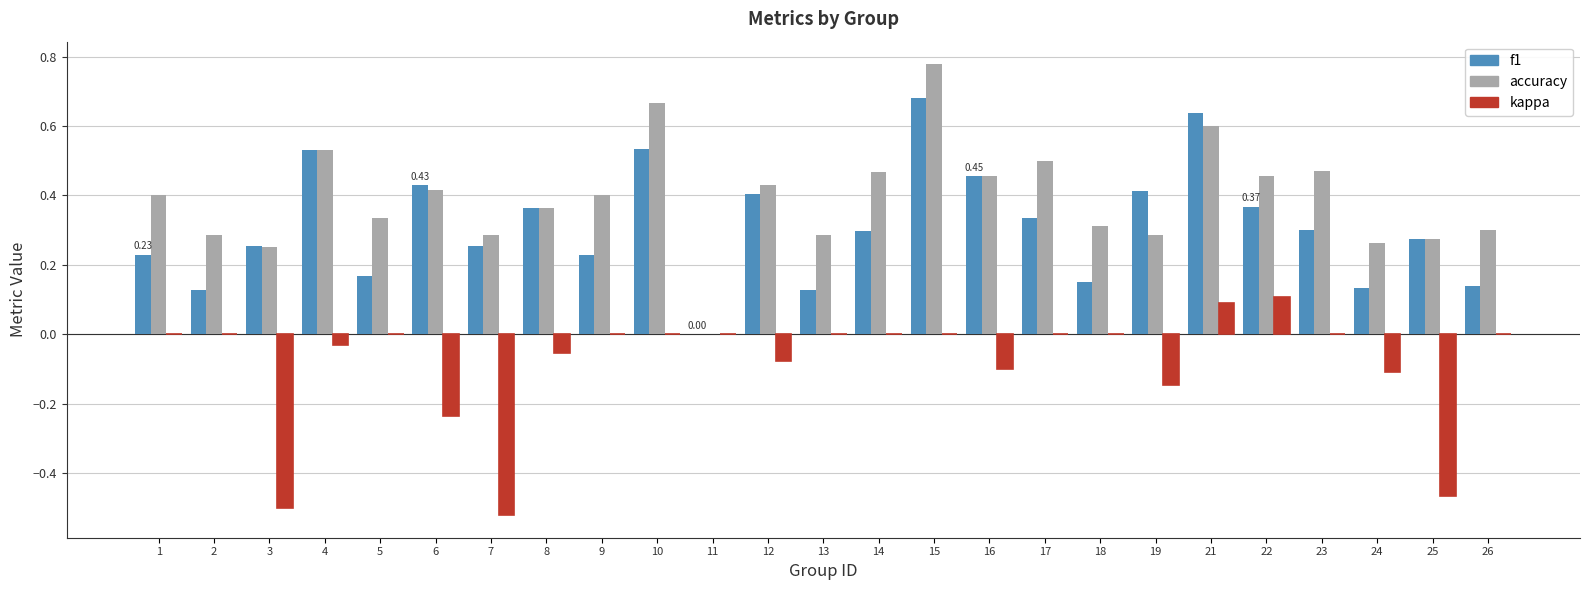

At which category is the sum across all series the highest?

15